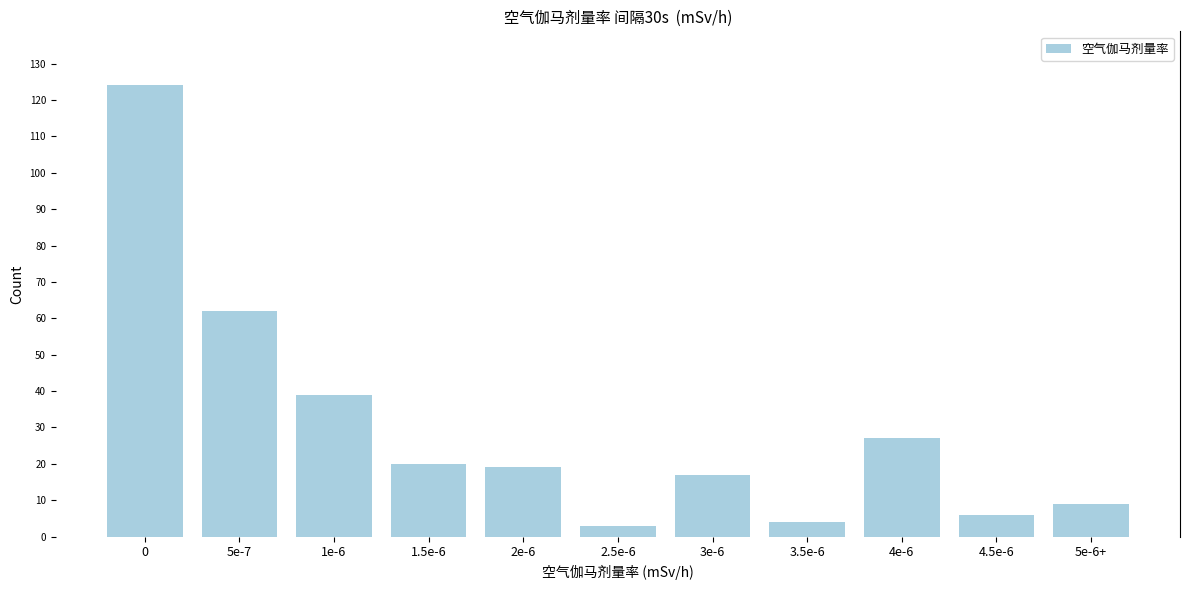

Reading right to left, list all the values displayed in this chart.

9	6	27	4	17	3	19	20	39	62	124